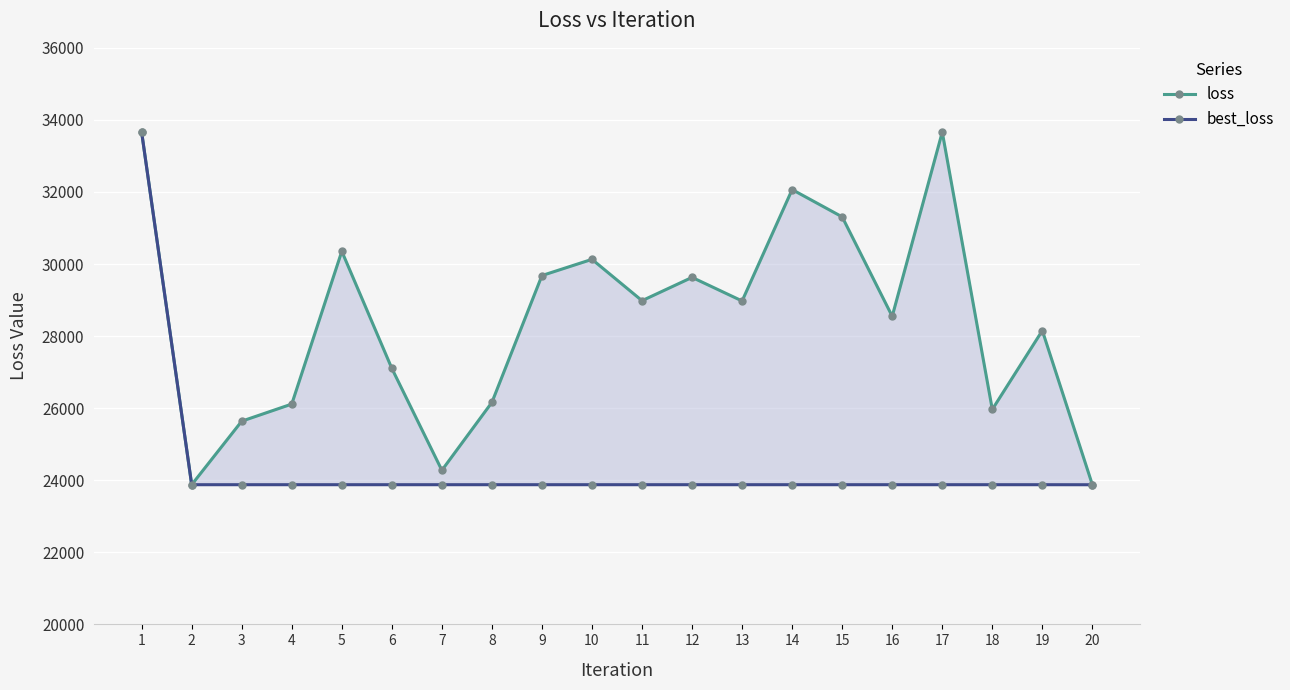

True or false: loss and best_loss intersect in this chart.

False